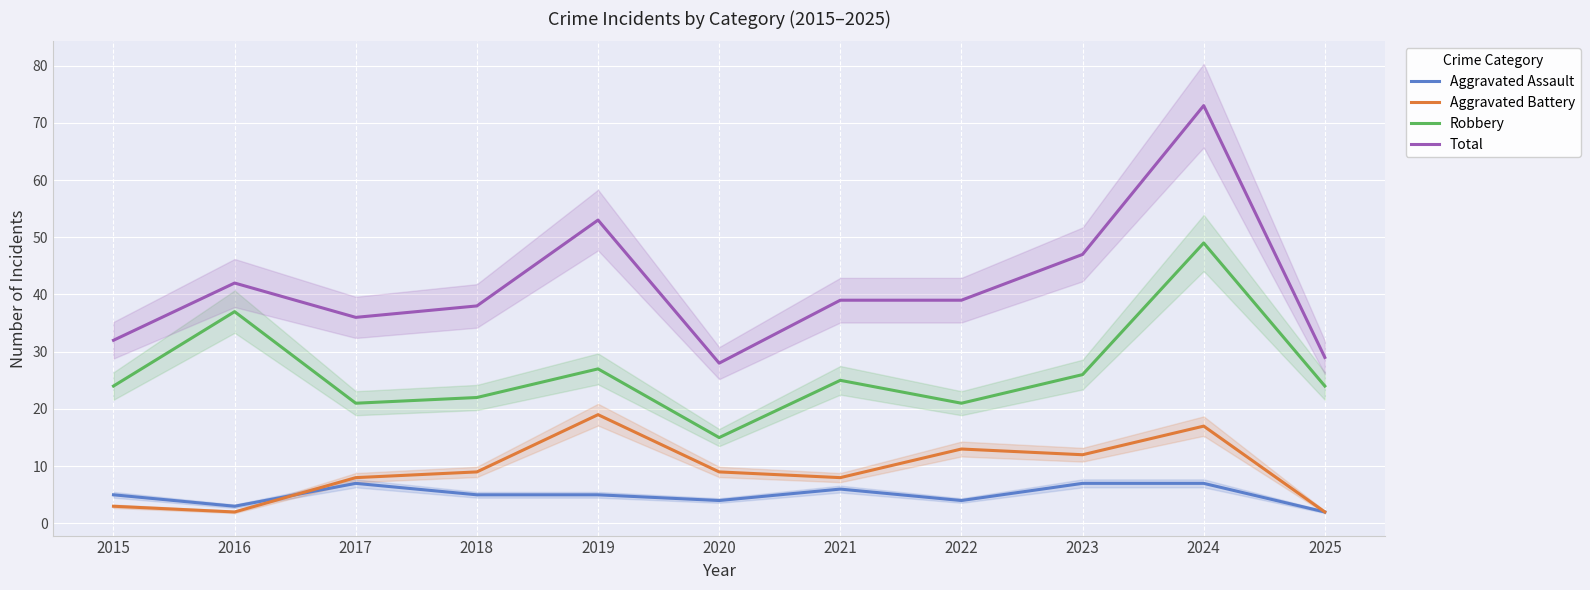

Between which two adjacent categories do Aggravated Battery and Aggravated Assault first intersect?

2016 and 2017